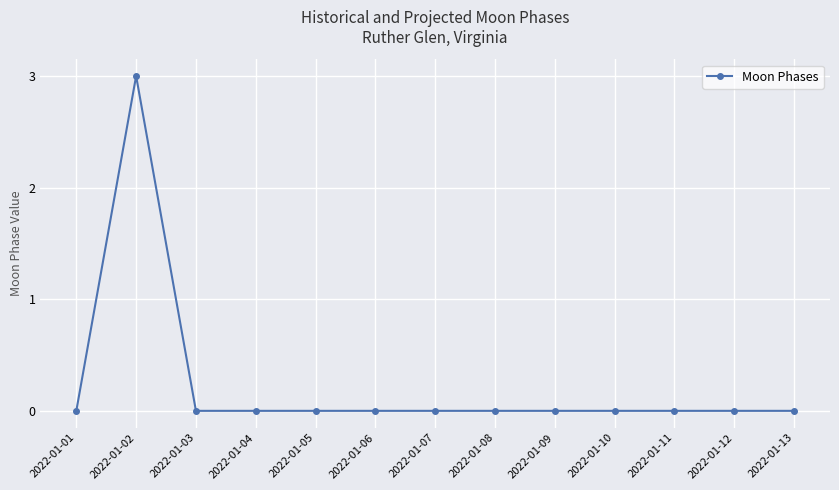

The value at 2022-01-02 is 5. True or false?

False